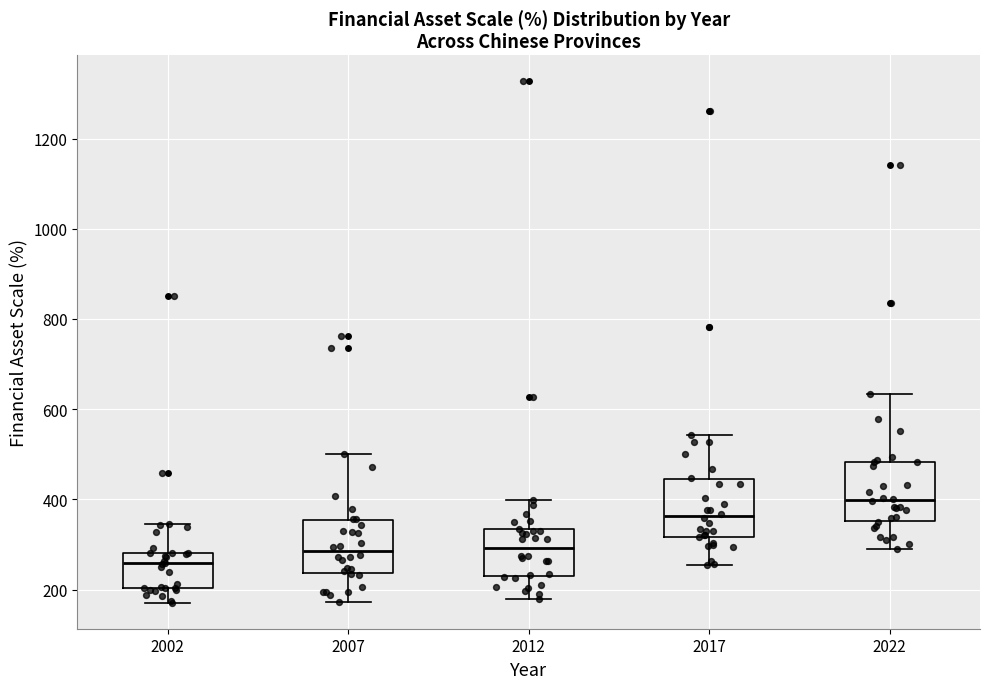

Which box has the highest median line?

2022